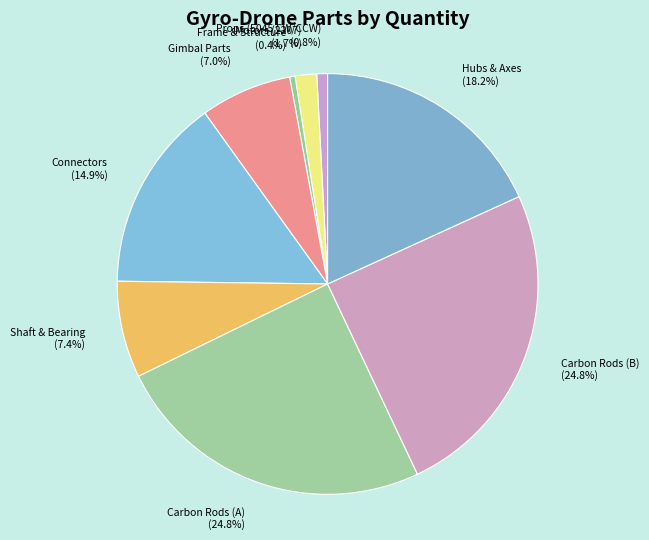

Is there a majority slice in this chart?

No